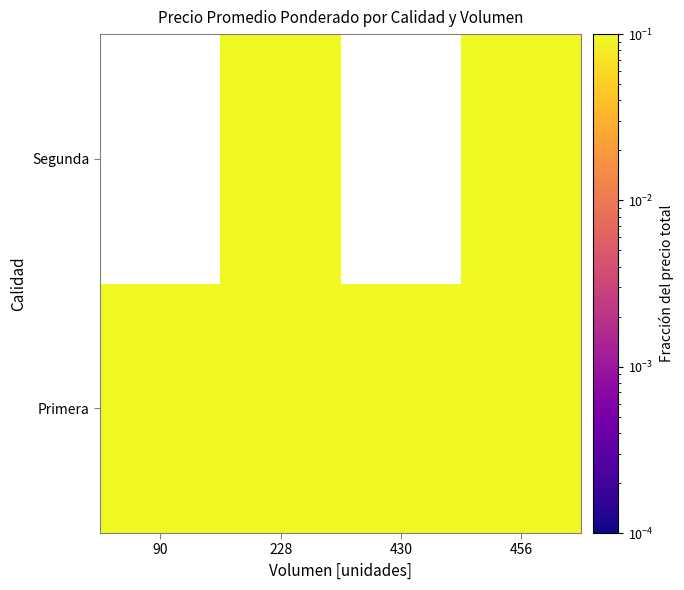

Count the number of categories in the chart.

4